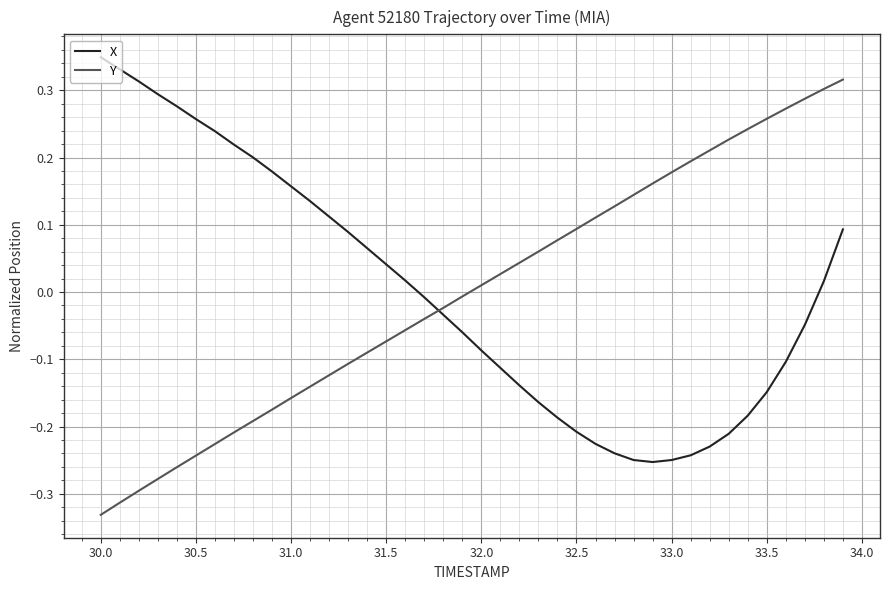

True or false: Y and X cross at least once.

True